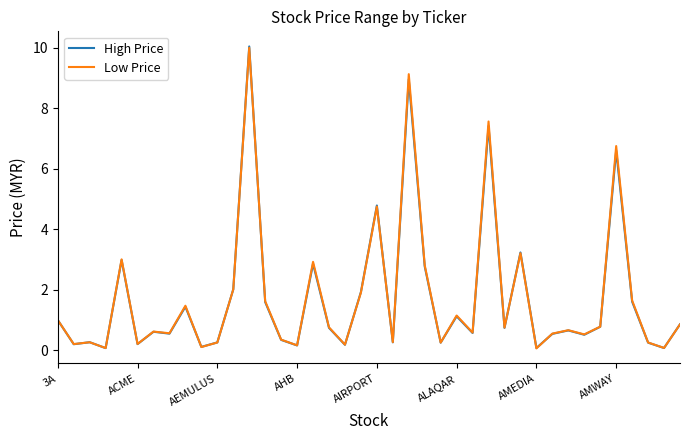

What is the highest value of the Low Price series?

10.0